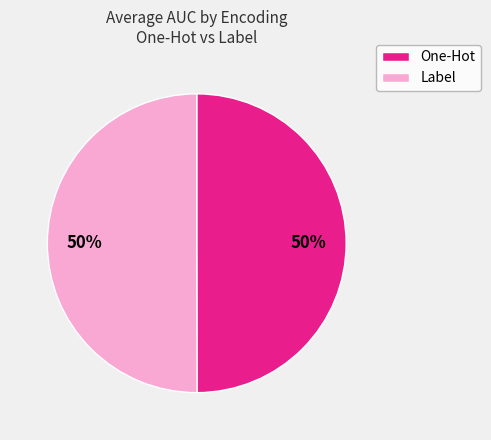

Do Label and One-Hot together represent more than half of the pie?

Yes